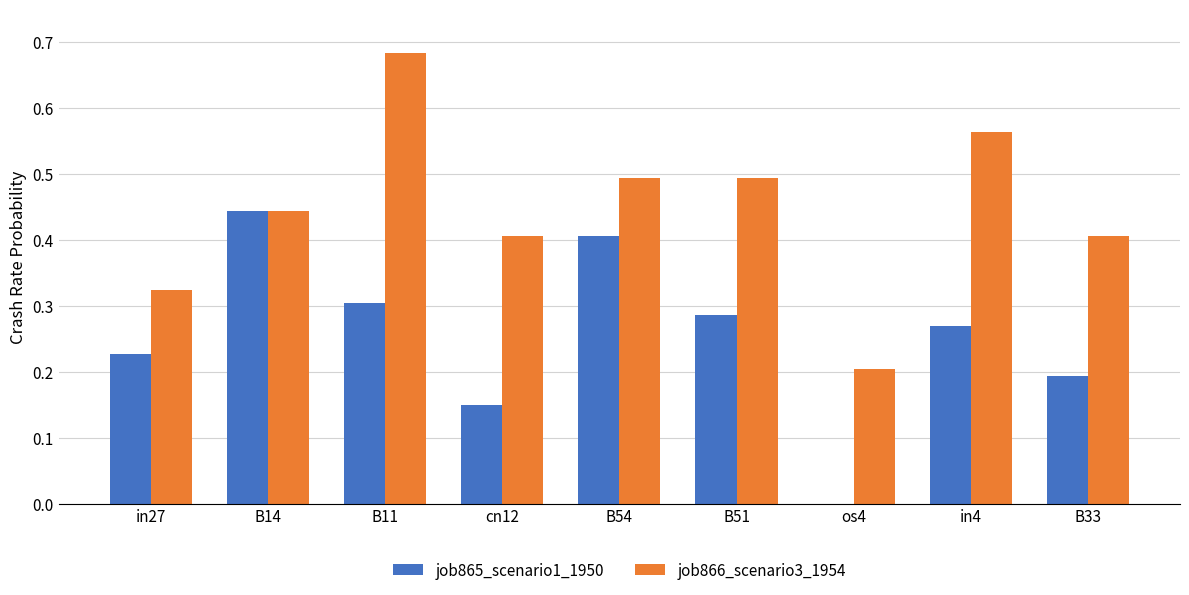

At which label does job866_scenario3_1954 reach its peak?

B11